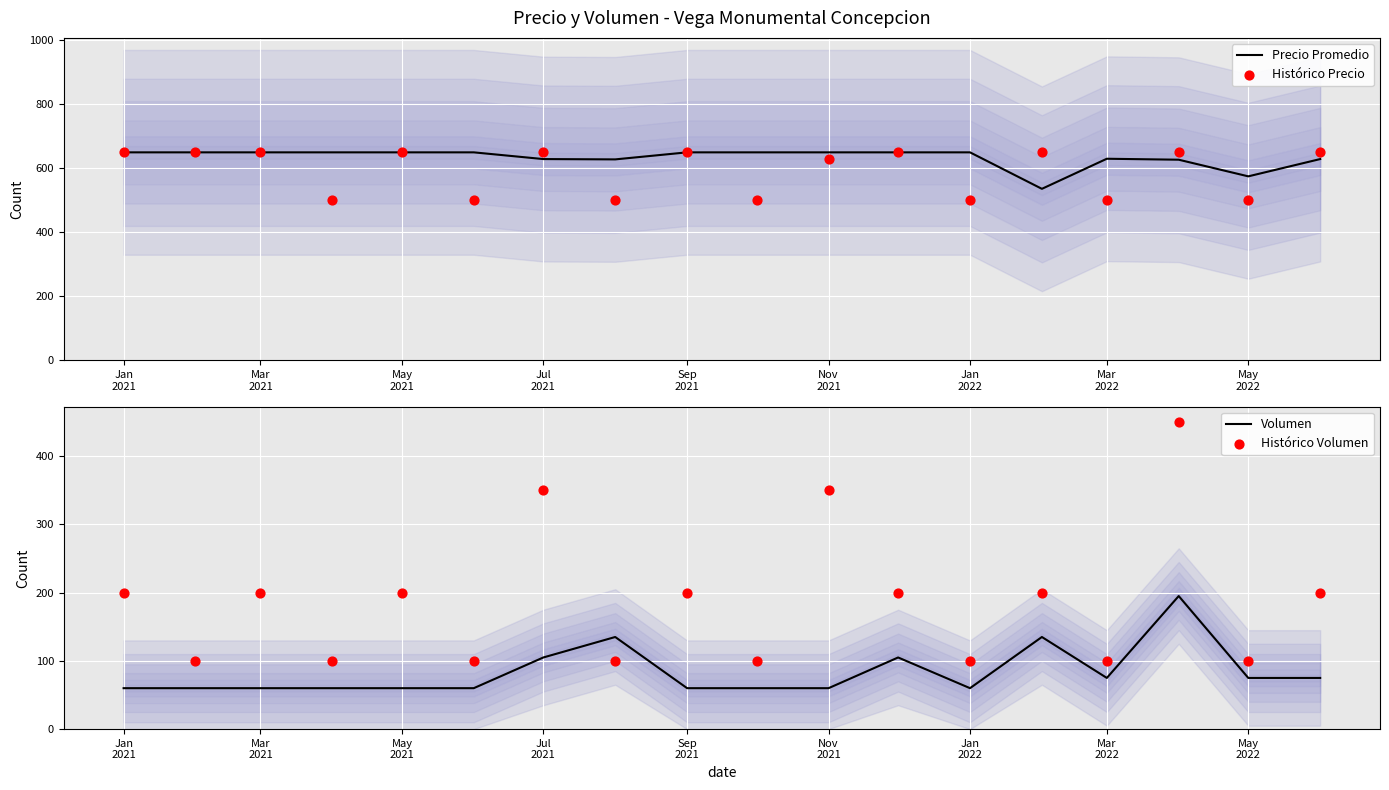

What is the maximum value for Precio Promedio?

650